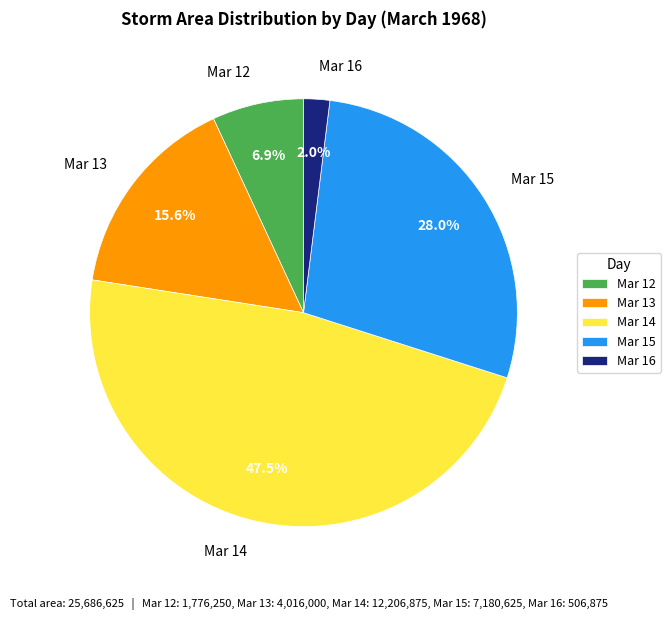

Combined, what portion of the pie is Mar 16 and Mar 13?

17.6%